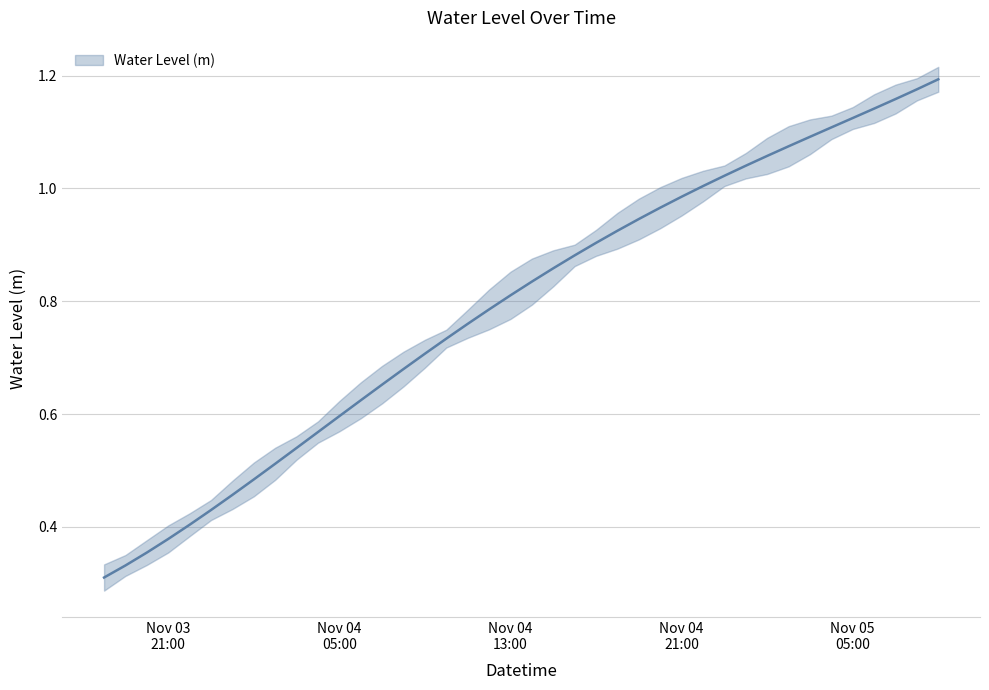

Which has a higher value, 2022-11-05 04:00:00 or 2022-11-04 06:00:00?

2022-11-05 04:00:00